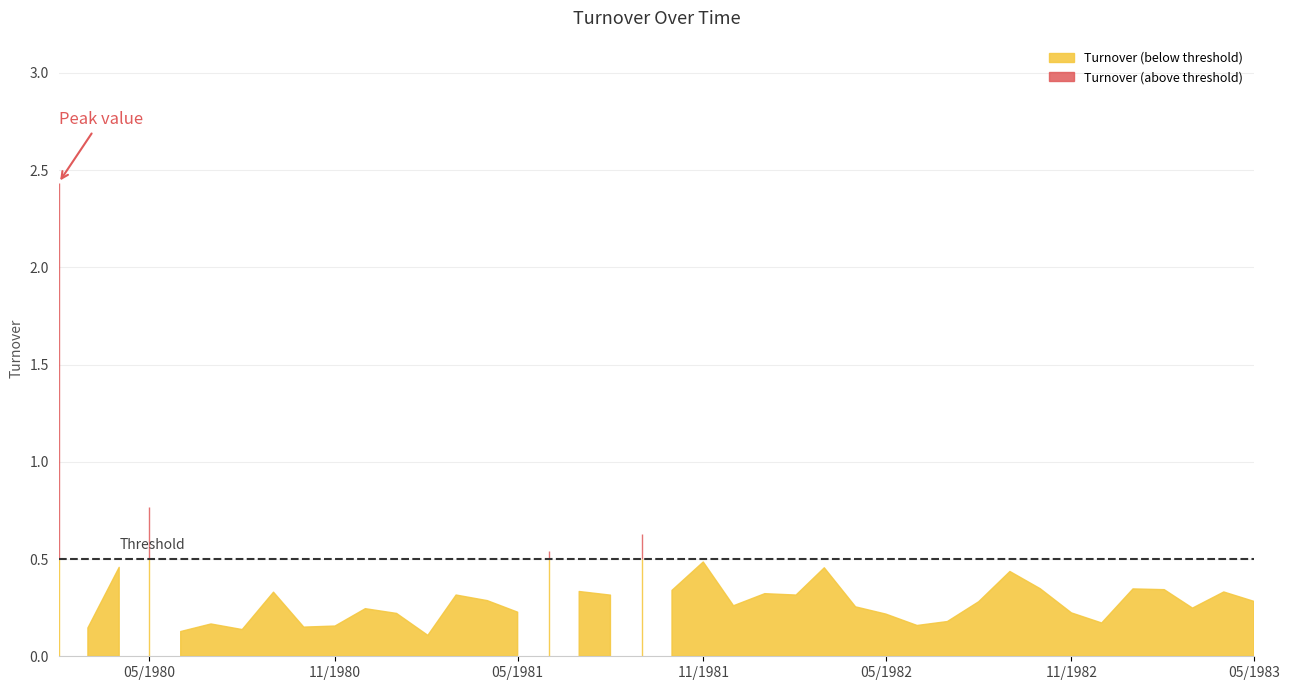

What is the minimum value shown in the chart?

0.1